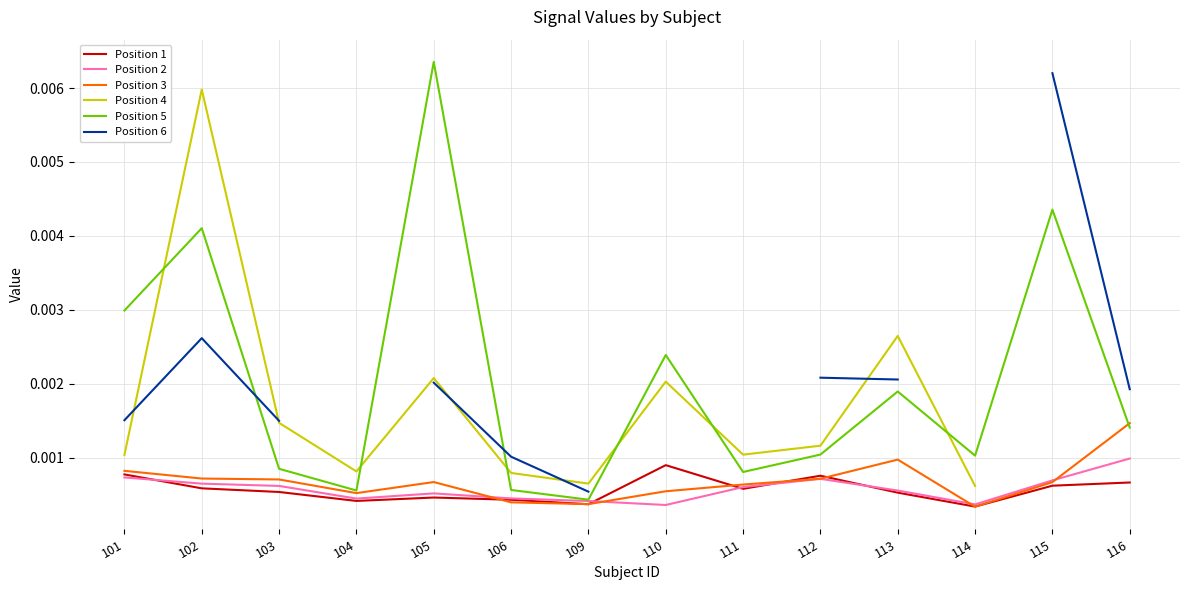

Which series has the widest spread of values?

Position 5